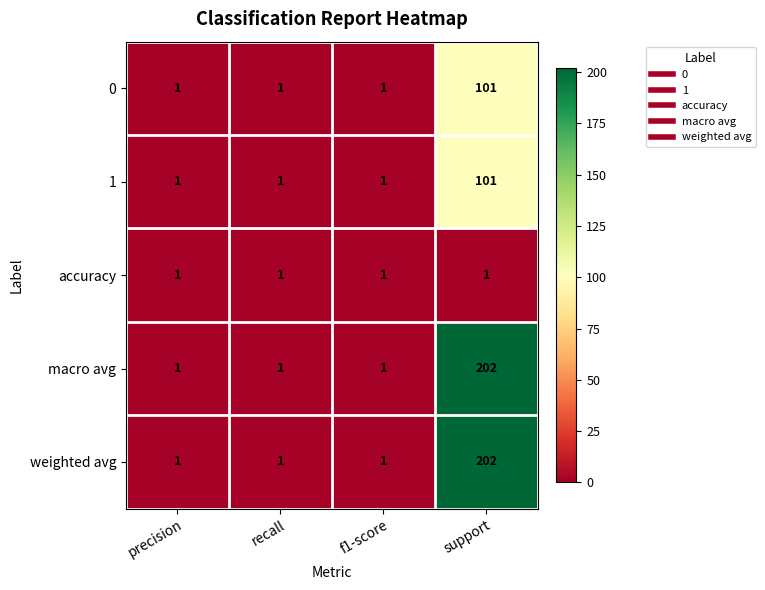

What is the highest value of the 0 series?

101